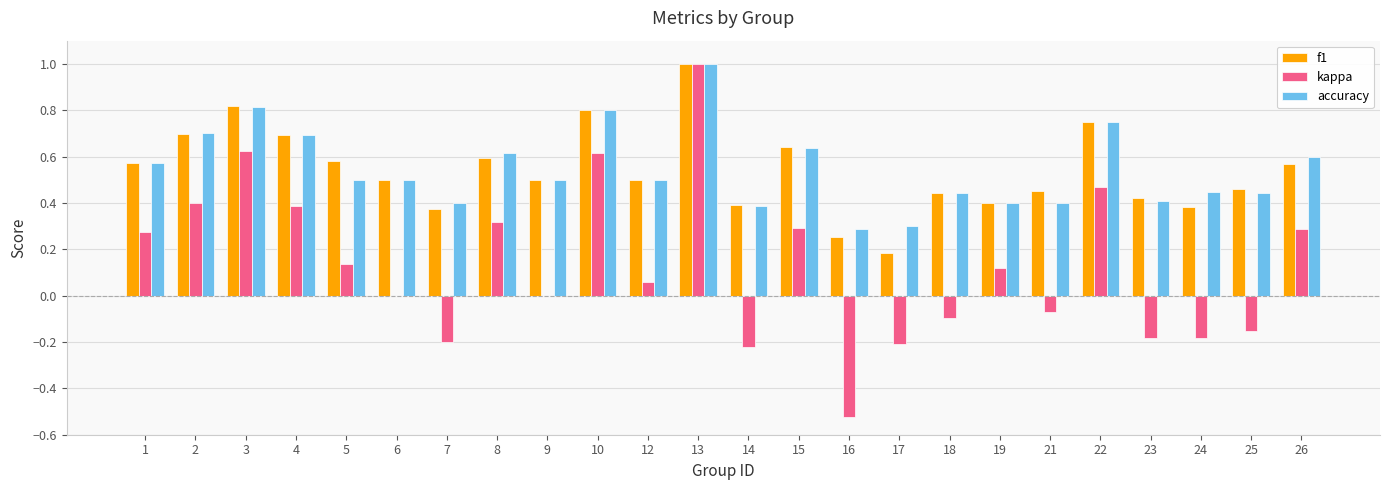

Where does the kappa series first go above 0?

1